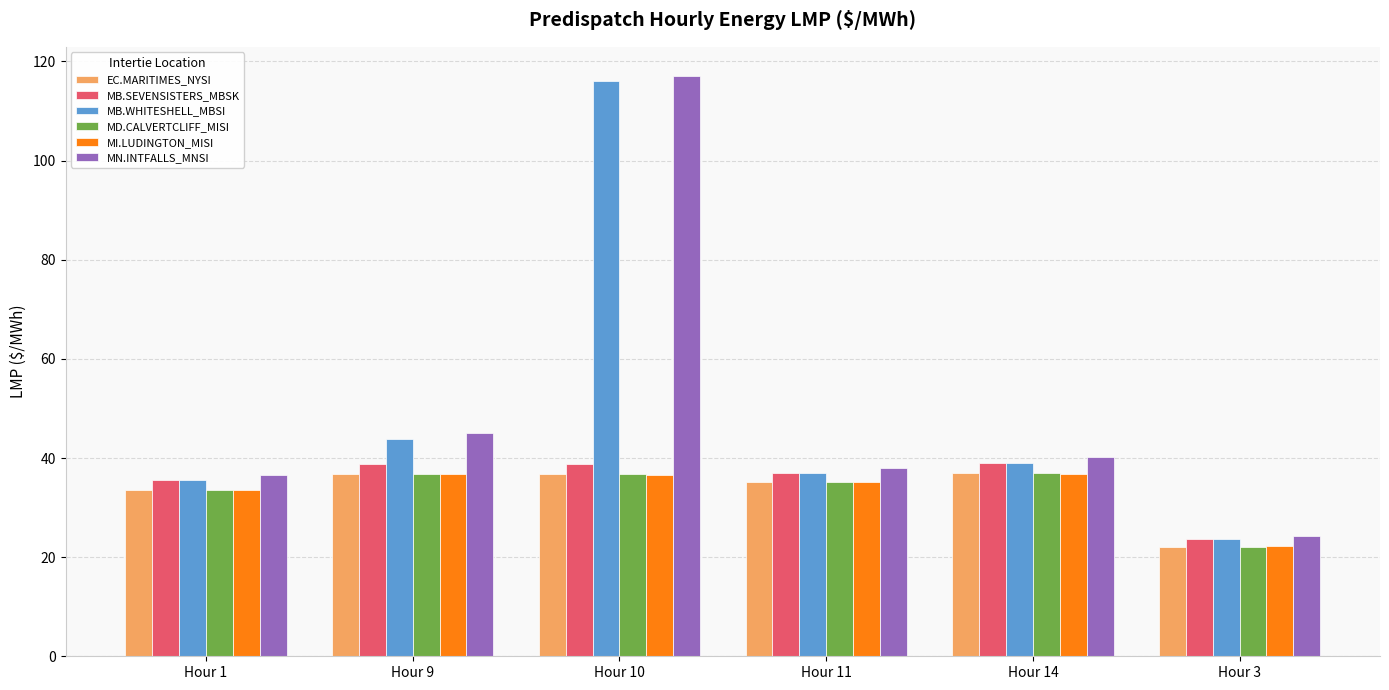

The value of MN.INTFALLS_MNSI at Hour 1 is 36.5. True or false?

True